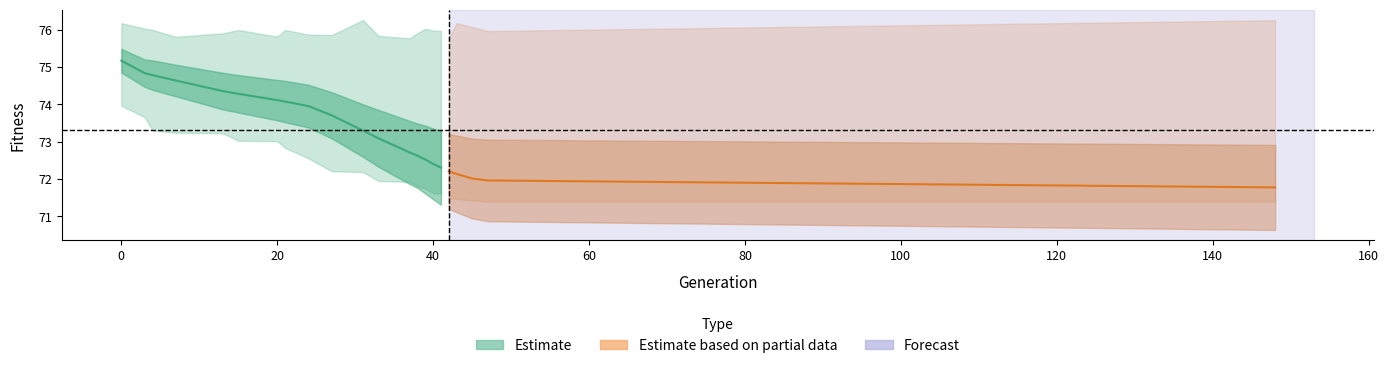

True or false: std and min cross at least once.

False